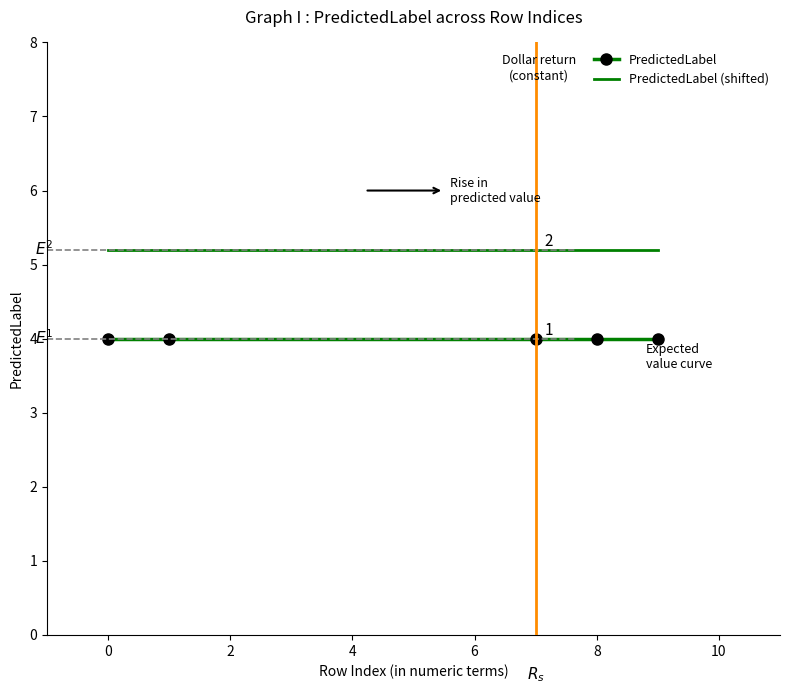

List the series in order of their overall mean, highest first.

PredictedLabel (shifted), PredictedLabel